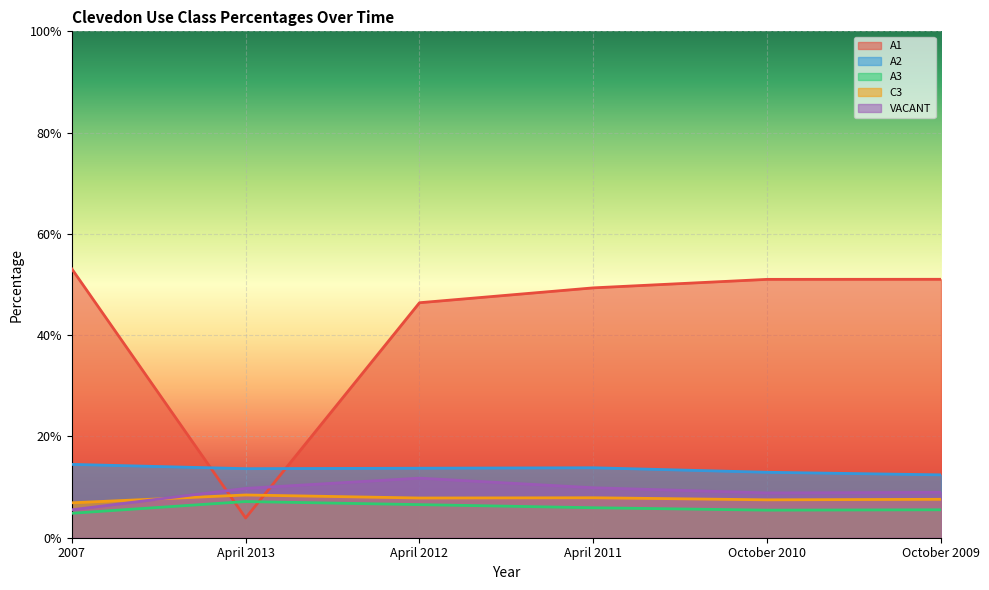

True or false: A3 and VACANT intersect in this chart.

False